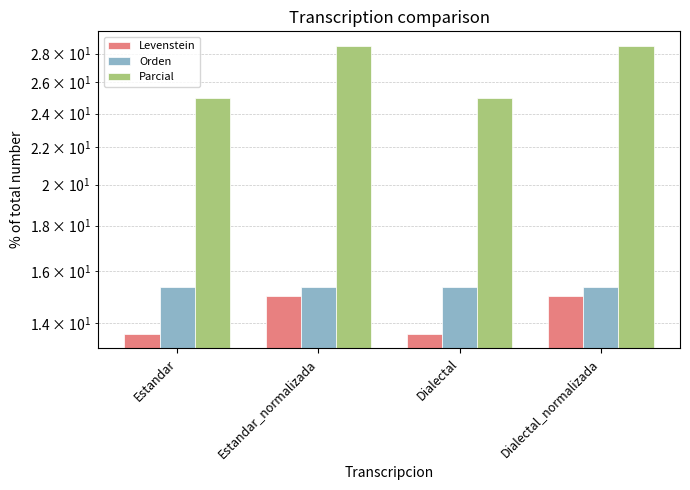

Reading left to right, transcribe all the data shown in this chart.

Levenstein: 13.6	15.0	13.6	15.0
Orden: 15.4	15.4	15.4	15.4
Parcial: 25.0	28.6	25.0	28.6